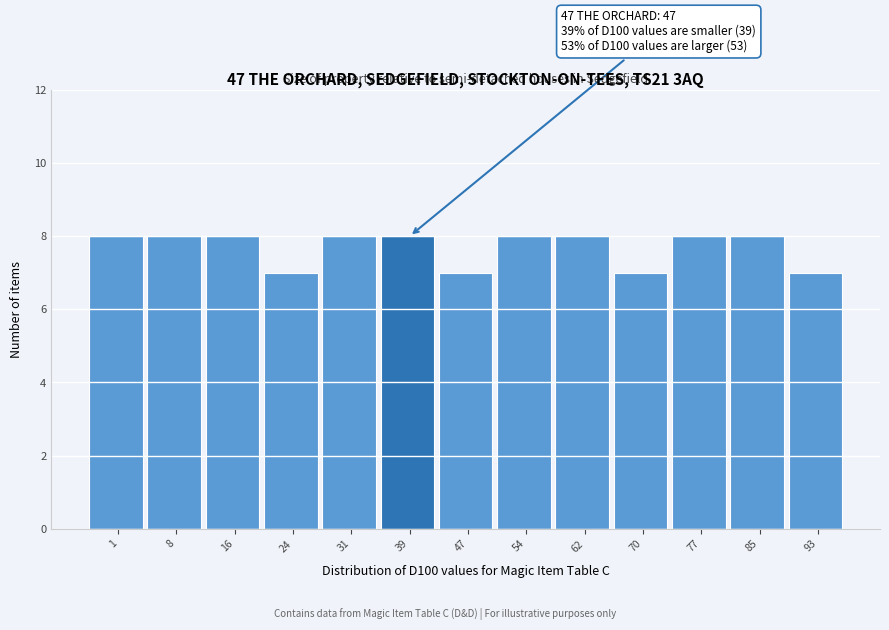

Reading right to left, what are all the values shown in this chart?

93=7	85=8	77=8	70=7	62=8	54=8	47=7	39=8	31=8	24=7	16=8	8=8	1=8